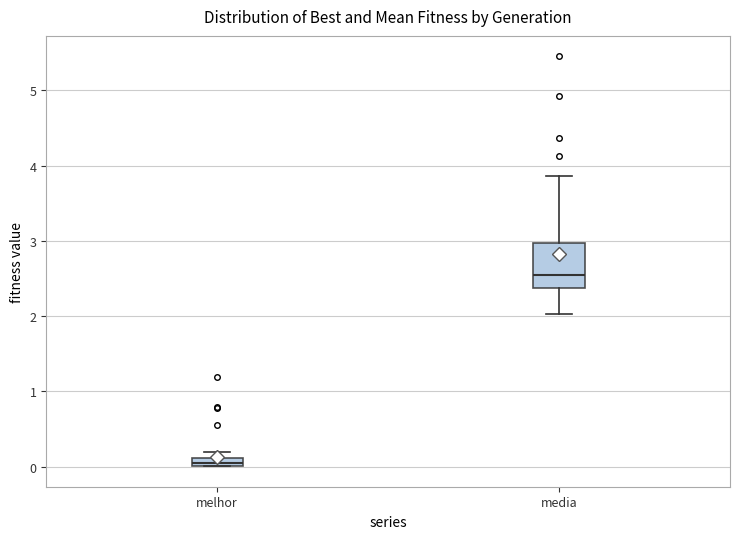

Which box's median line is the highest?

media